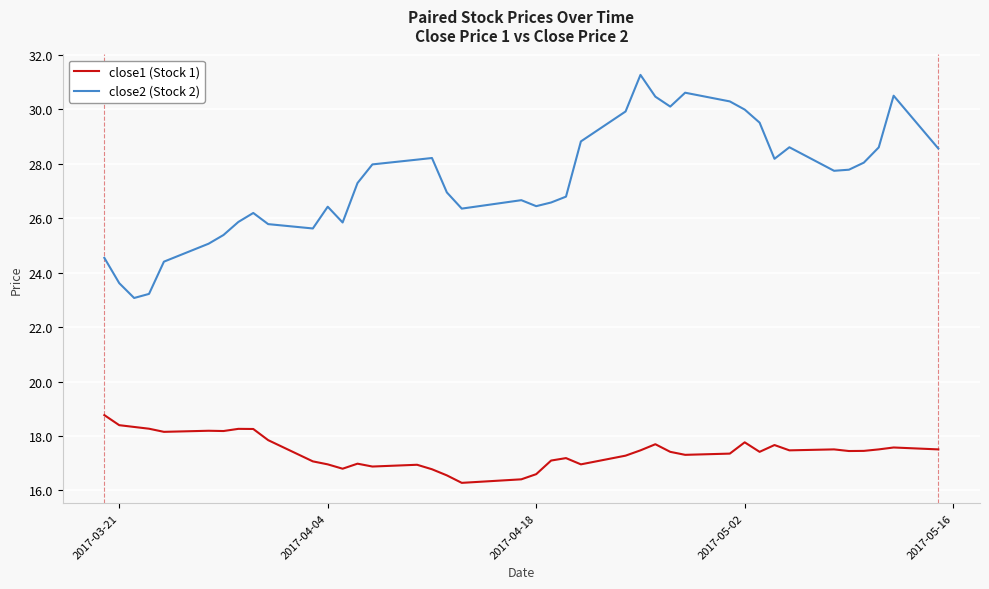

What is the smallest value displayed?

16.3